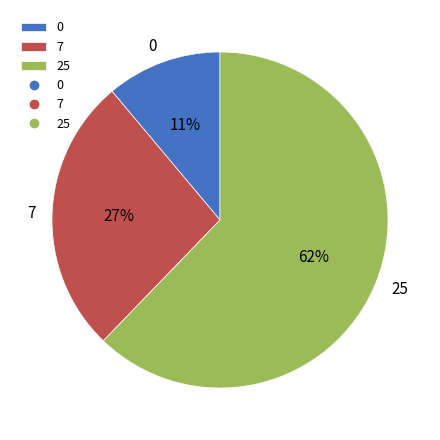

To the nearest percent, what percentage of the pie is 0?

11%